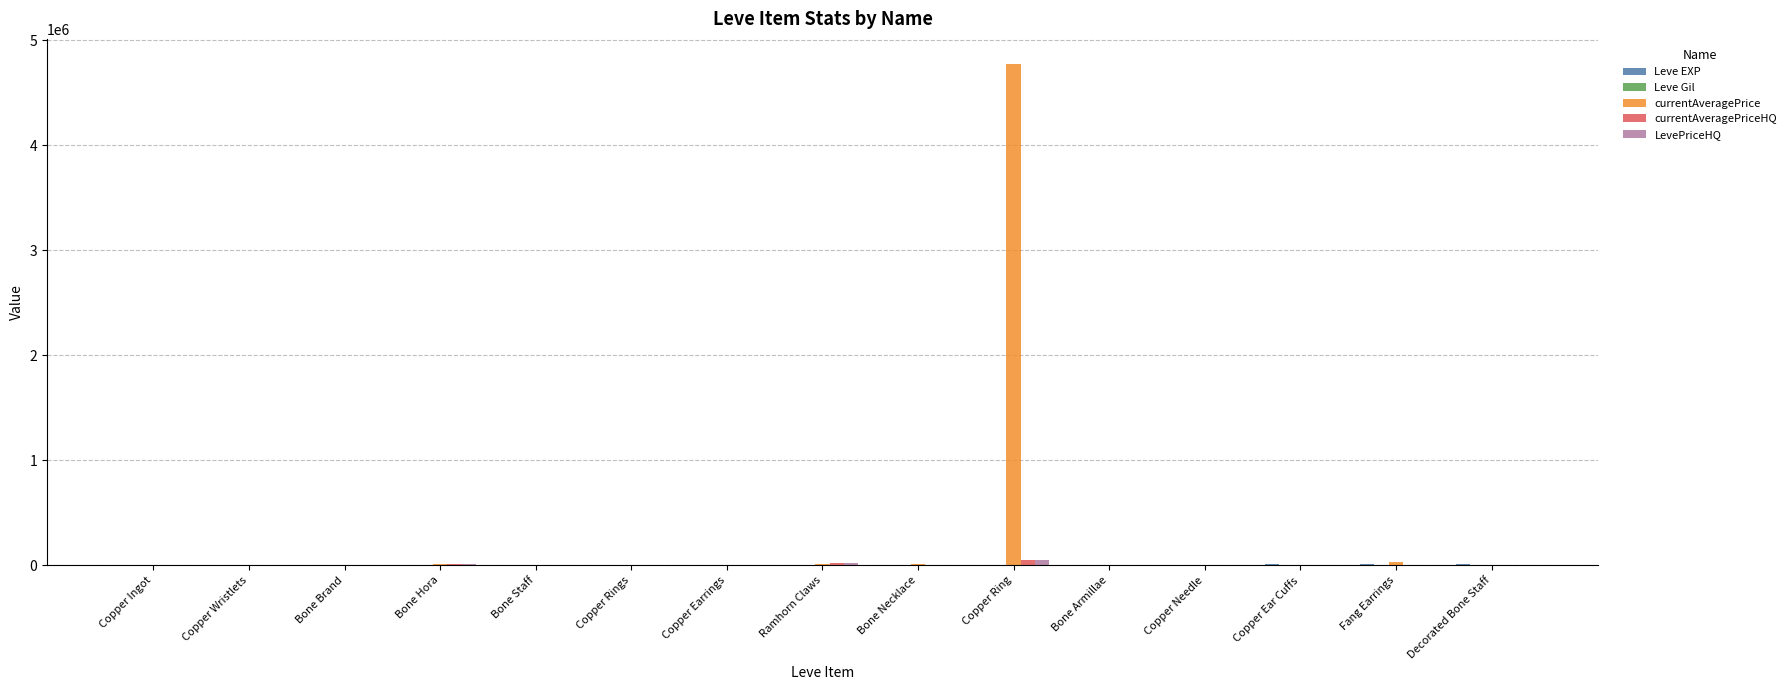

How many data points does each series have?

15